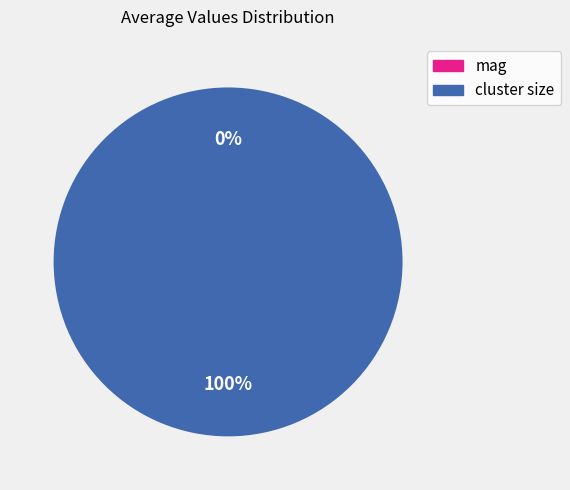

Which category has the biggest portion of the pie?

cluster size